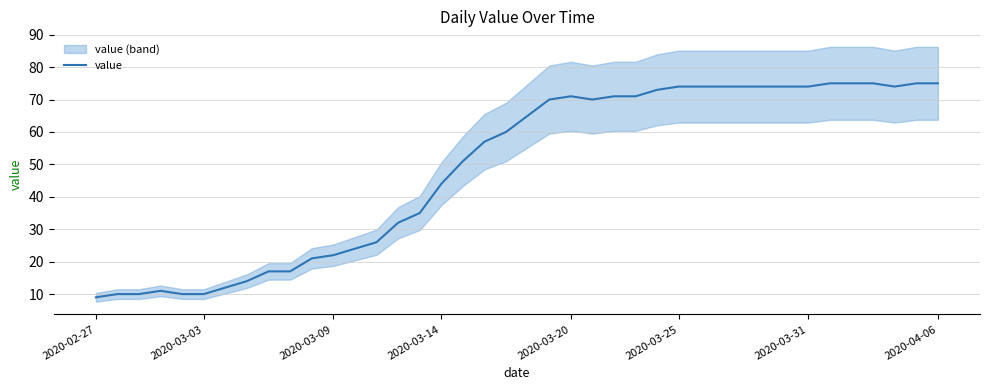

What is the value of the 6th point from the left?

10